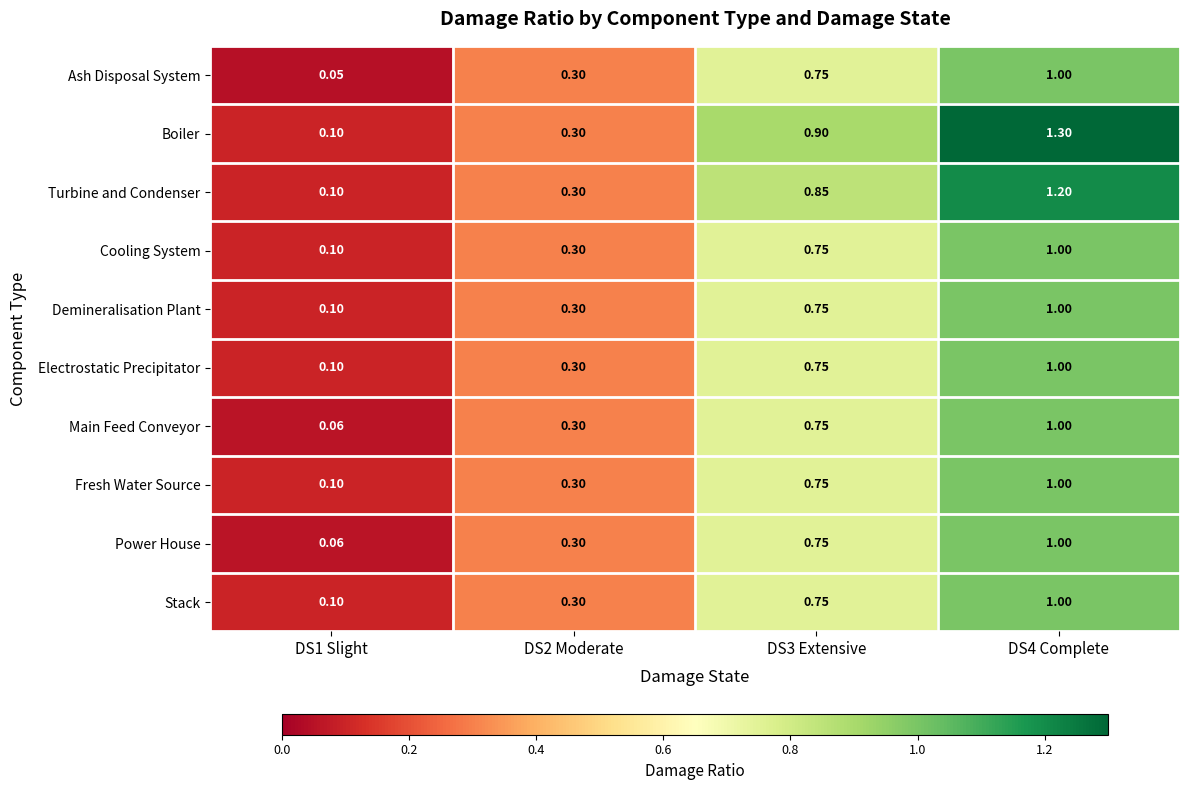

Which series has the widest spread of values?

Boiler